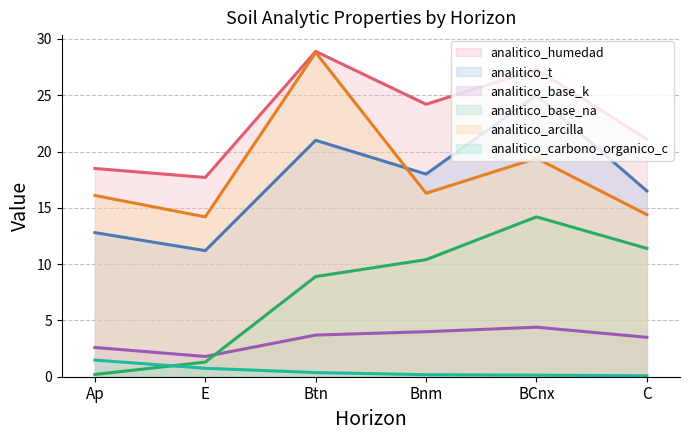

Reading right to left, transcribe all the data shown in this chart.

analitico_humedad: C=21.1	BCnx=27.3	Bnm=24.2	Btn=28.9	E=17.7	Ap=18.5
analitico_t: C=16.5	BCnx=25.0	Bnm=18.0	Btn=21.0	E=11.2	Ap=12.8
analitico_base_k: C=3.5	BCnx=4.4	Bnm=4.0	Btn=3.7	E=1.8	Ap=2.6
analitico_base_na: C=11.4	BCnx=14.2	Bnm=10.4	Btn=8.9	E=1.3	Ap=0.2
analitico_arcilla: C=14.4	BCnx=19.4	Bnm=16.3	Btn=28.8	E=14.2	Ap=16.1
analitico_carbono_organico_c: C=0.1	BCnx=0.1	Bnm=0.2	Btn=0.4	E=0.8	Ap=1.5